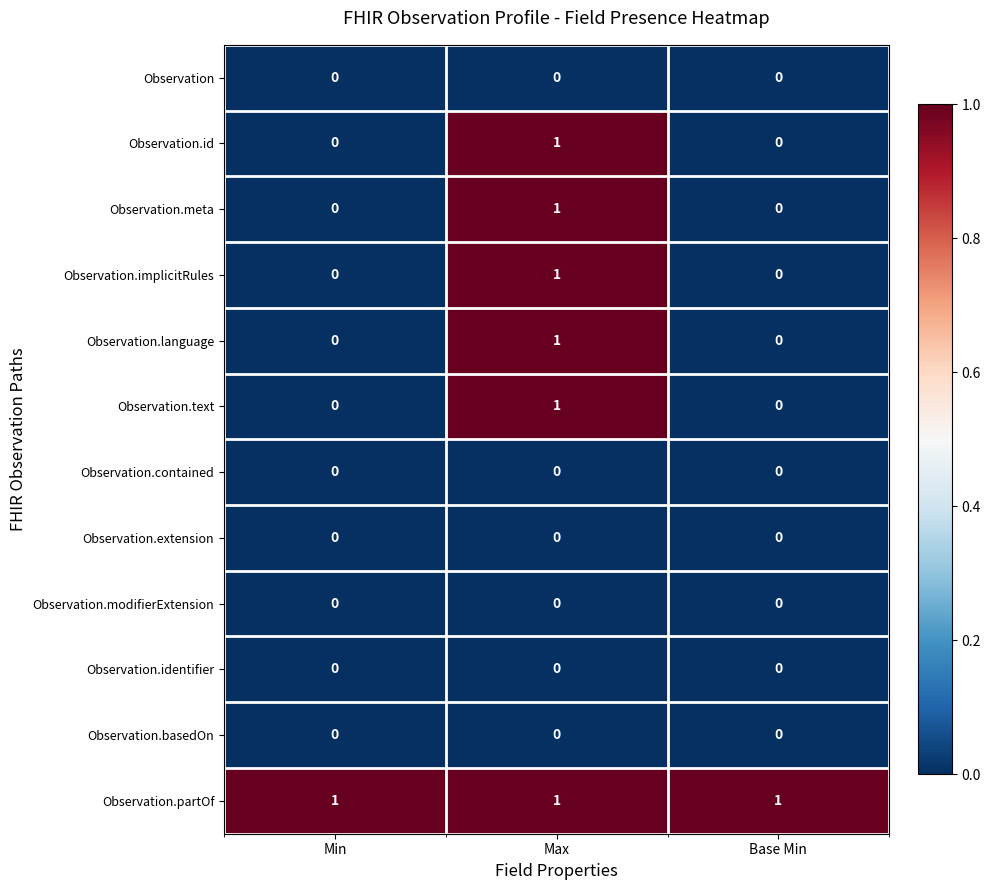

Count the Observation.id values in the range 0 to 1.

3